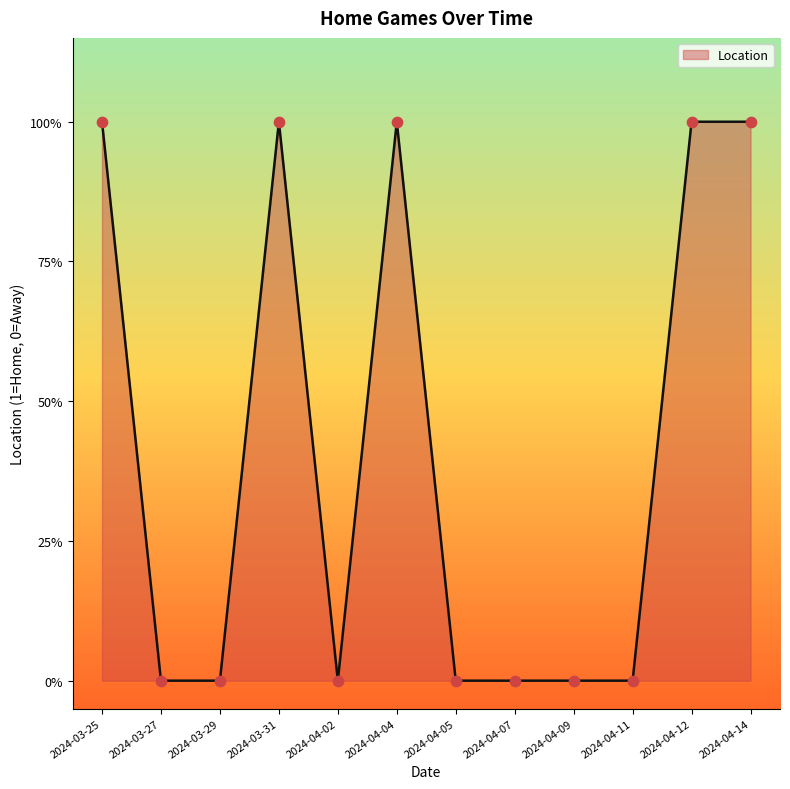

Which has a higher value, 2024-03-27 or 2024-04-14?

2024-04-14